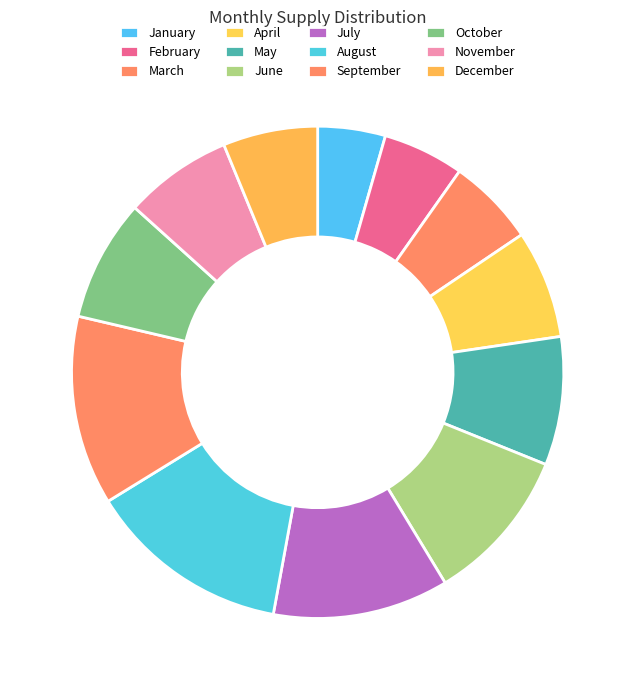

Rank the categories by value from highest to lowest.

August, September, July, June, May, October, April, November, December, March, February, January